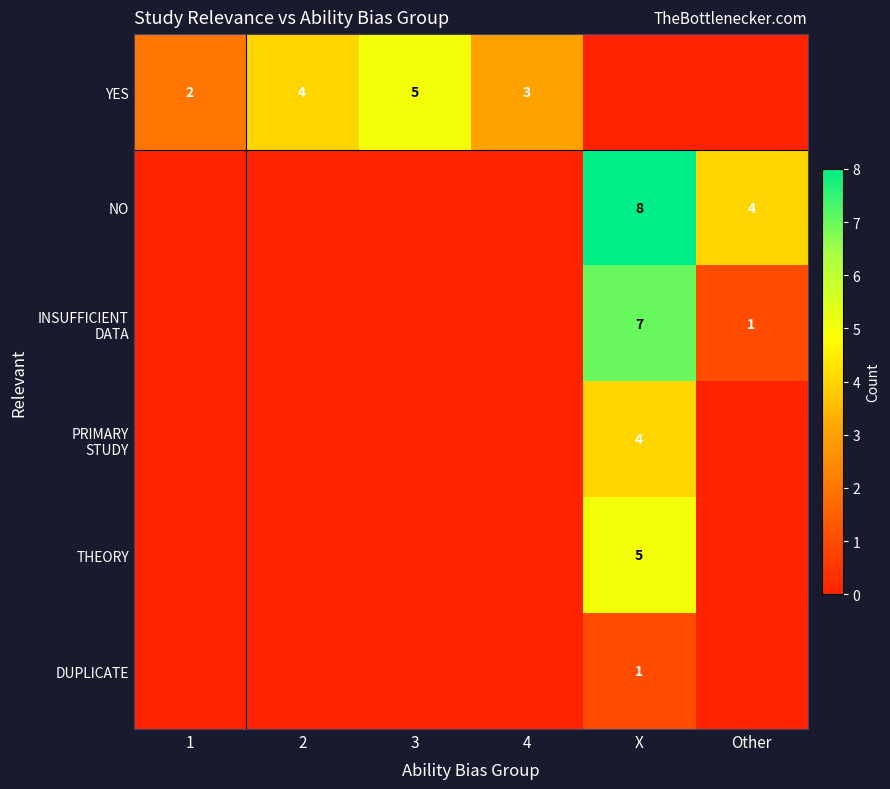

Count the number of categories in the chart.

6